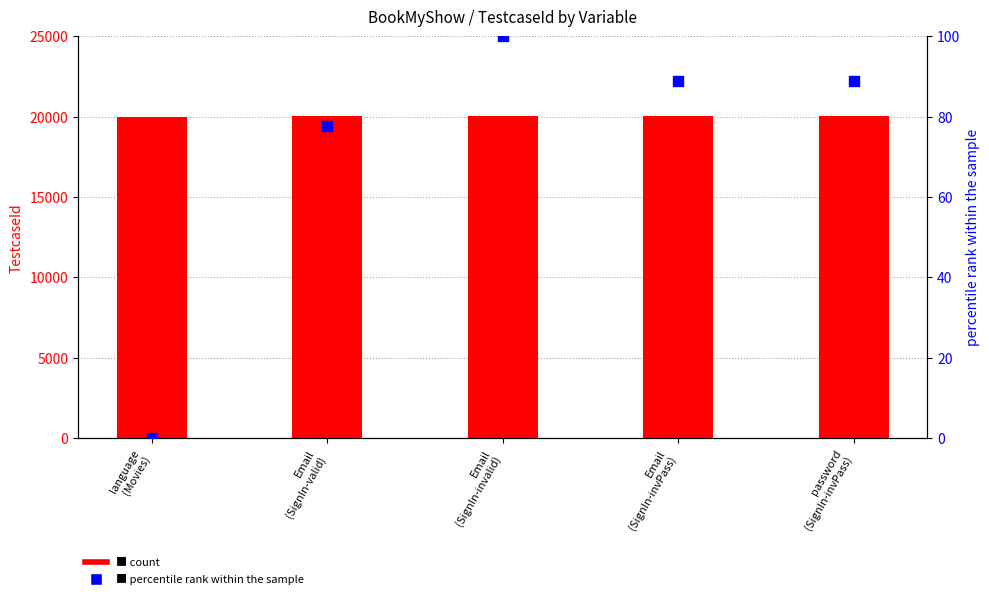

Which series has the largest Y range (max minus min)?

percentile rank within the sample